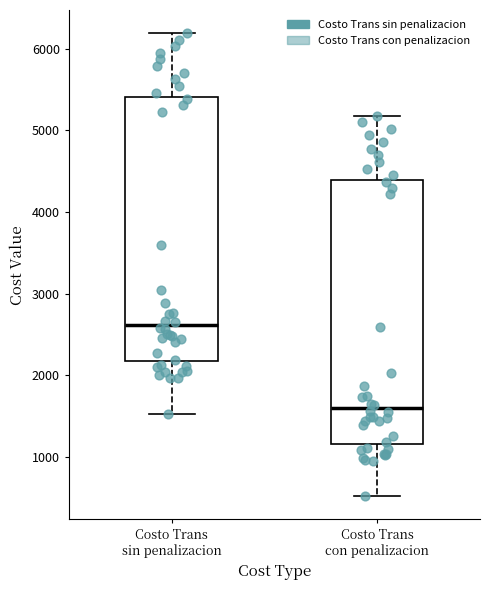

Which box has the highest median line?

Costo Trans sin penalizacion